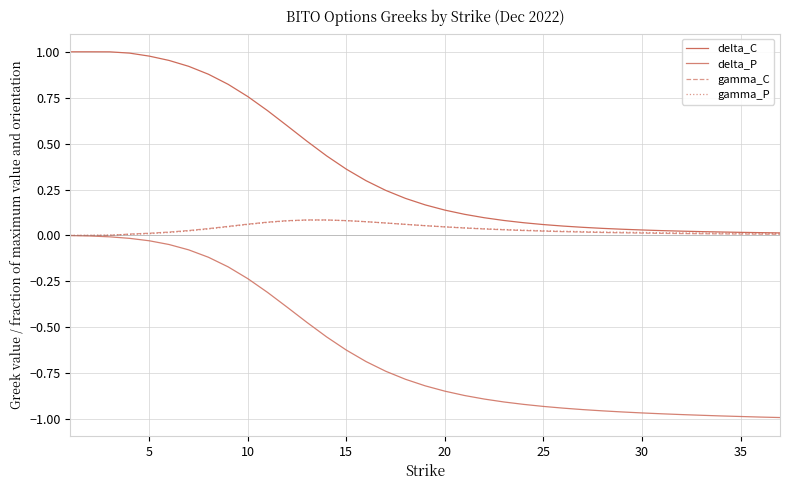

How many lines are shown in the chart?

4